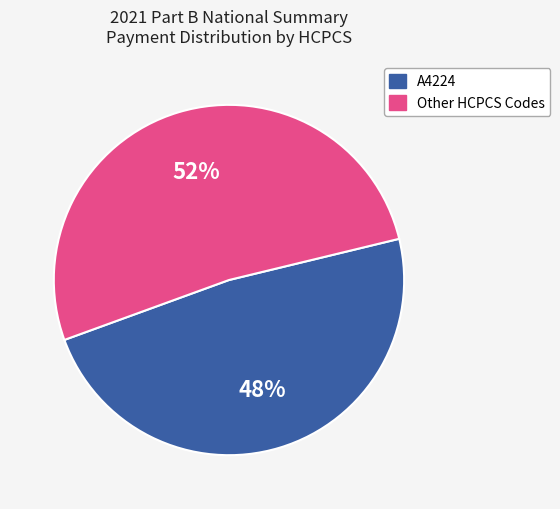

To the nearest percent, what is the difference between the largest and smallest slice percentages?

4%